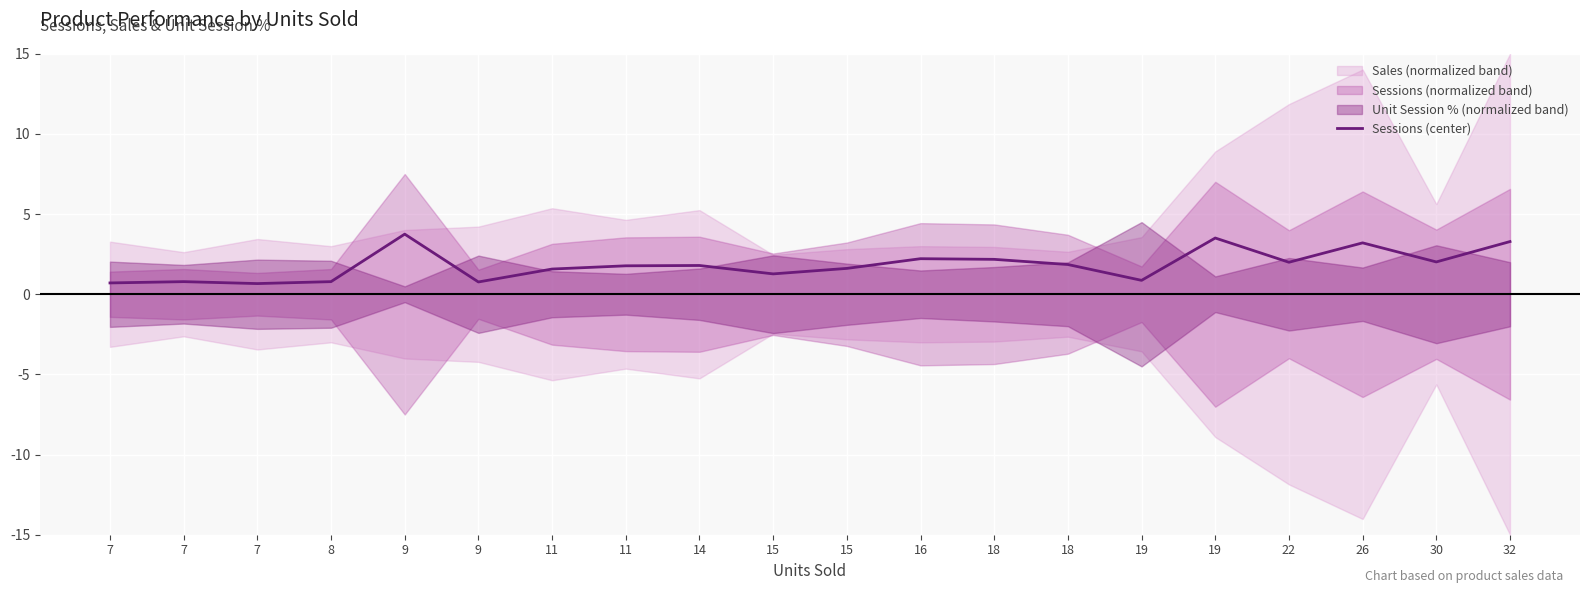

What is the difference between the maximum and second lowest values?

3.0